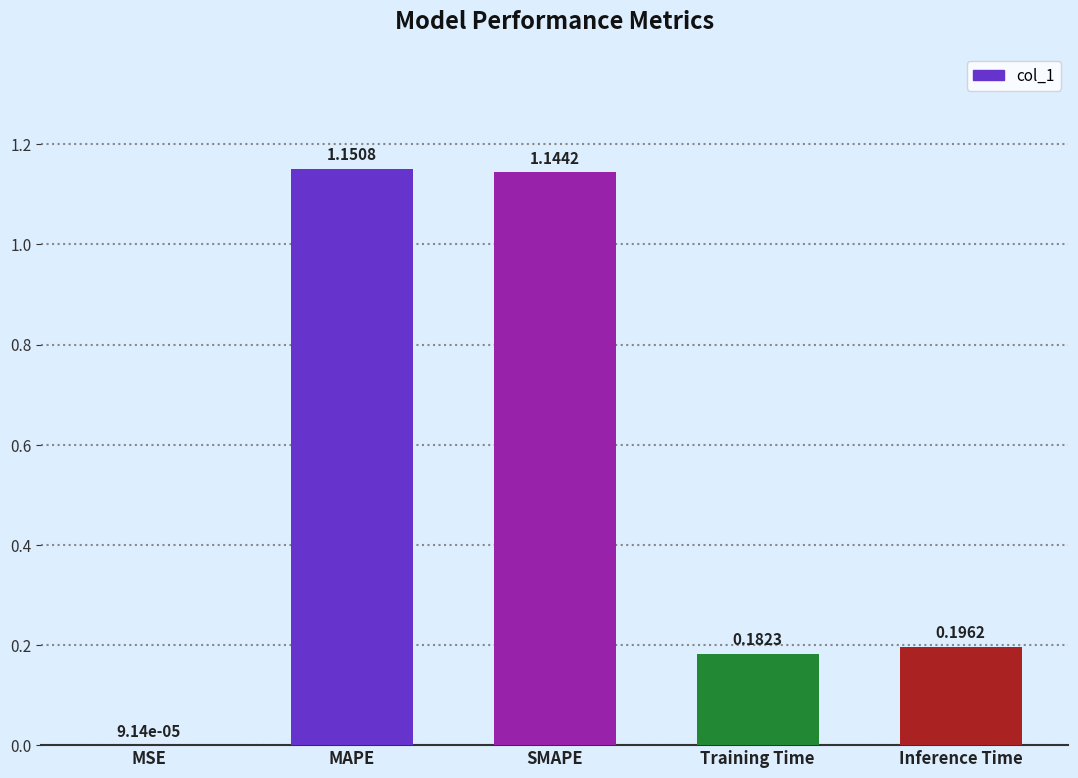

Between MSE and Inference Time, which is larger?

Inference Time